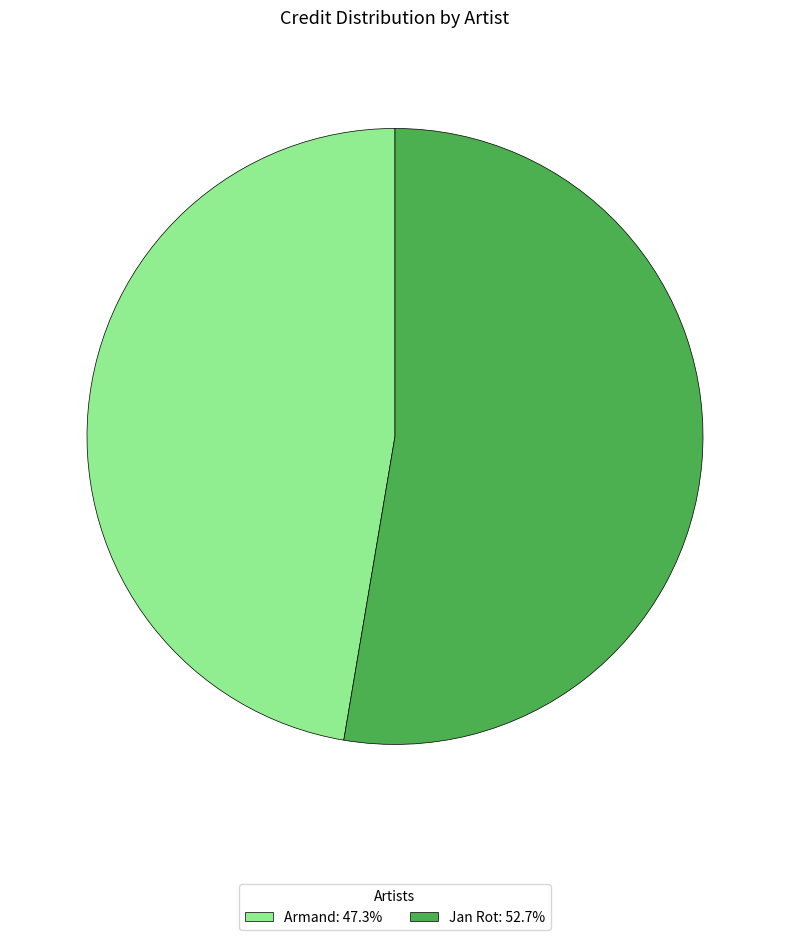

Does any single category account for the majority?

Yes